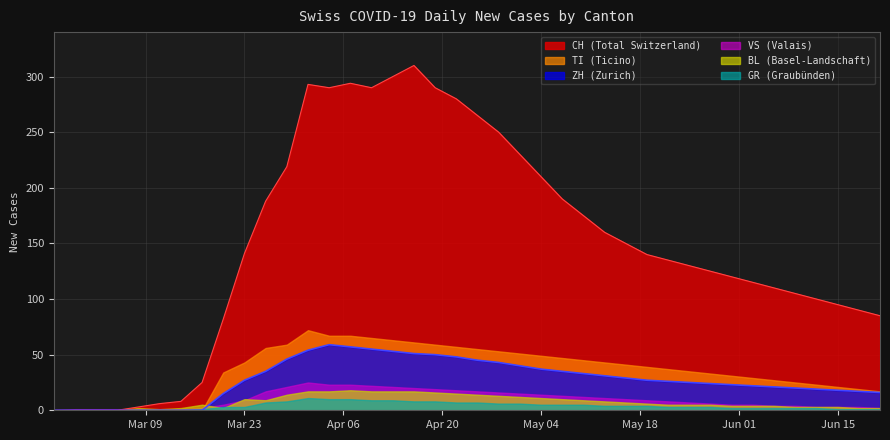

What is the difference between the BL values at 2020-05-16 and 2020-03-11?

6